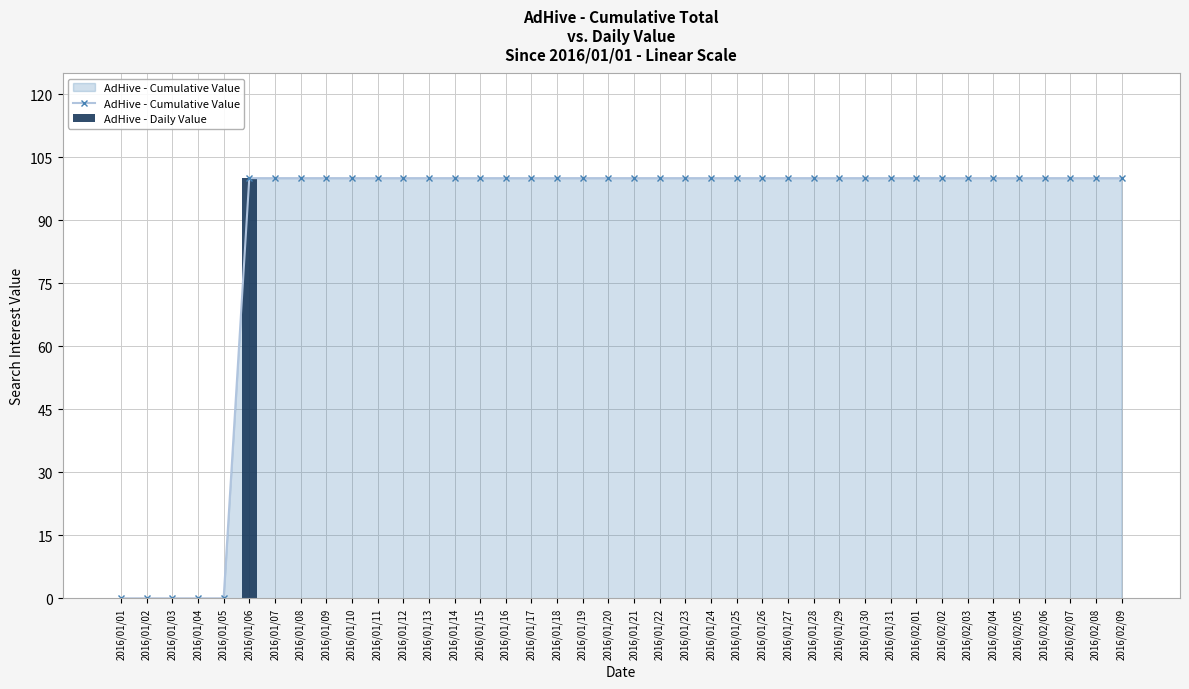

Which category has the lowest value in the AdHive - Daily Value series?

2016/01/01